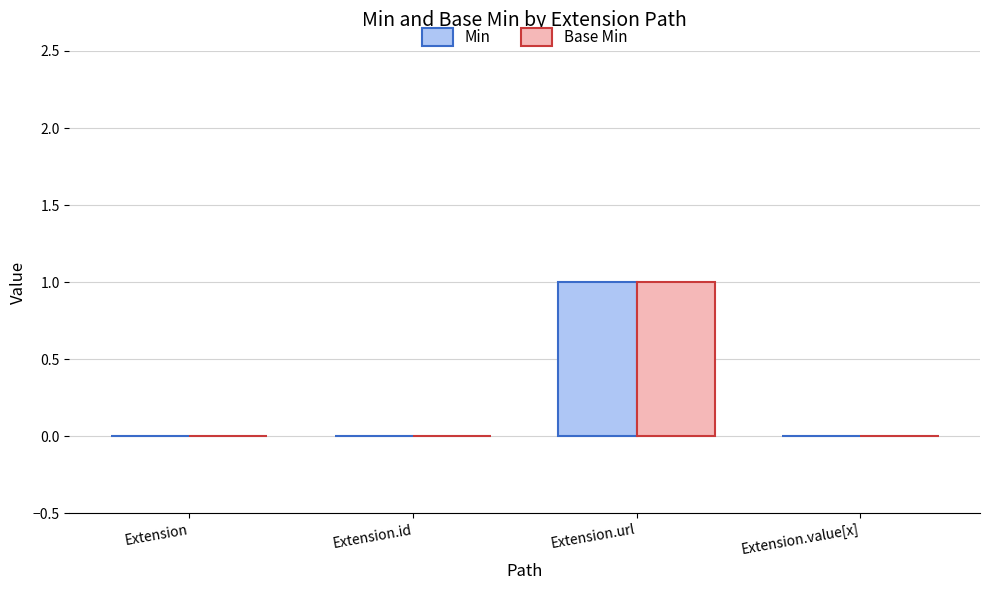

True or false: Min has a value of 0 at Extension.value[x].

True